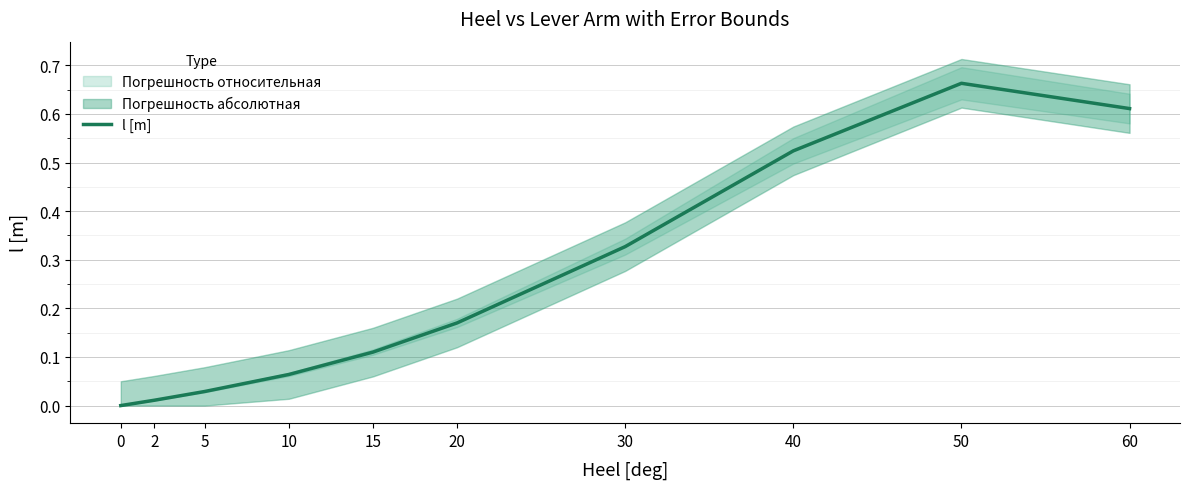

What is the difference between the maximum and minimum values?

0.7